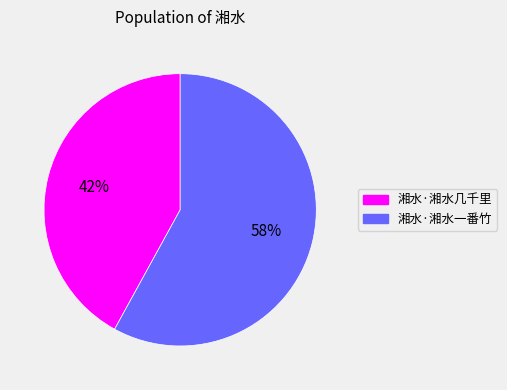

To the nearest percent, what is the combined percentage of 湘水·湘水一番竹 and 湘水·湘水几千里?

100%